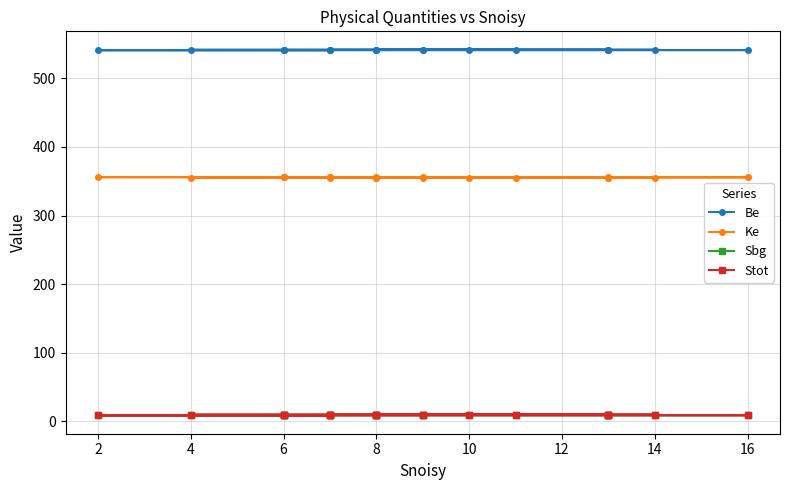

What is the average value of the Ke series?

355.5